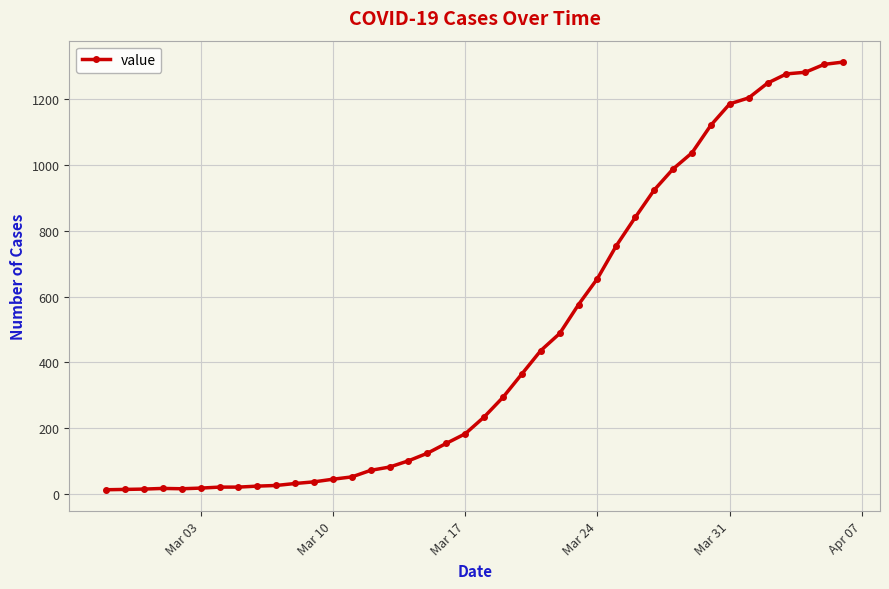

What is the average value?

465